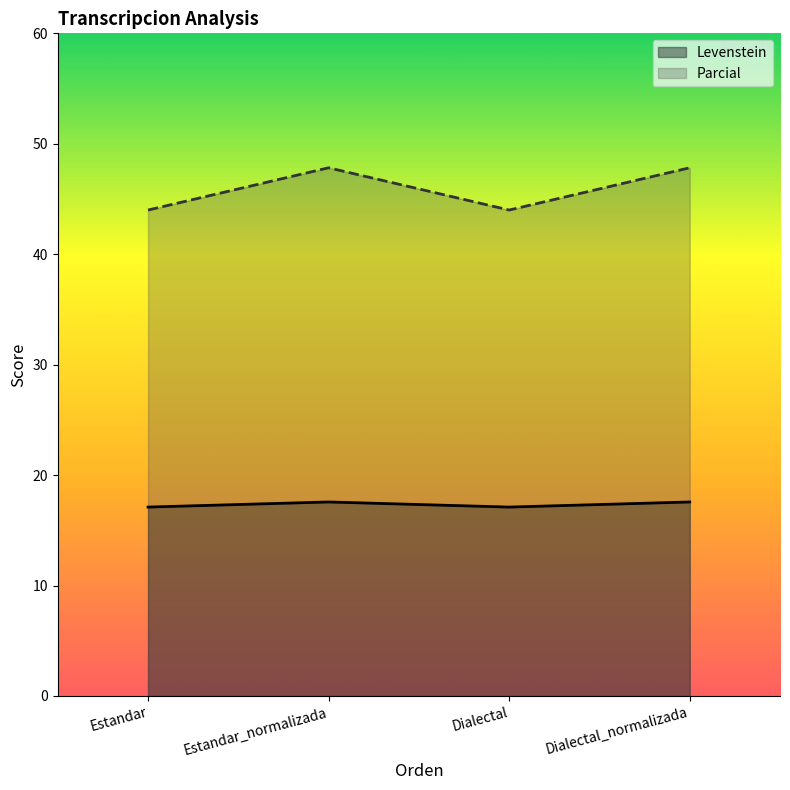

How many values in the Parcial series exceed 47?

2